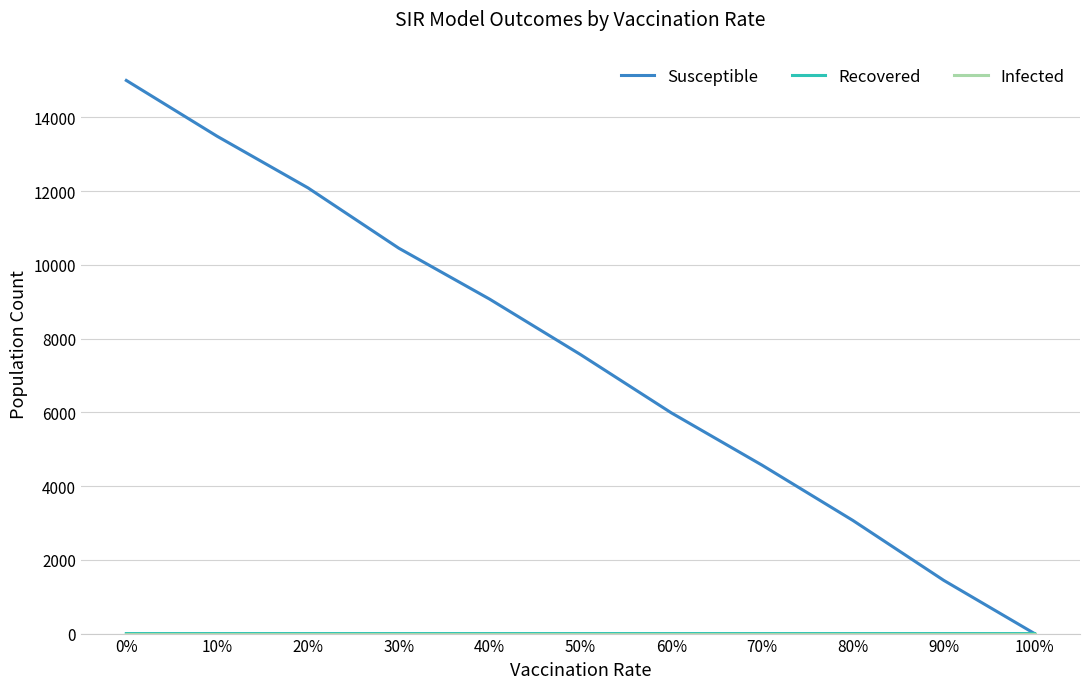

What is the maximum value for Susceptible?

14999